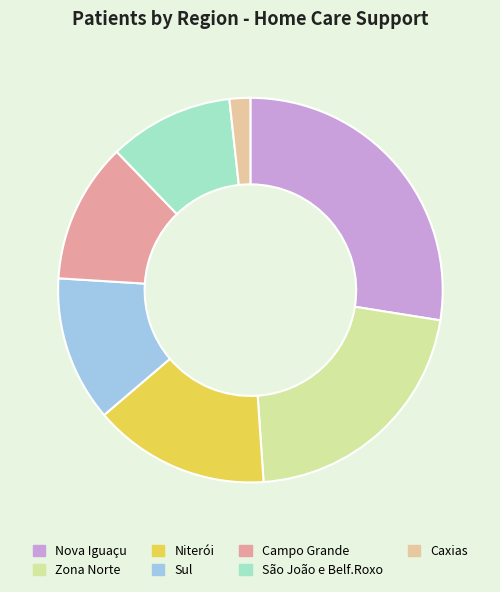

Does Campo Grande account for over 50% of the chart?

No